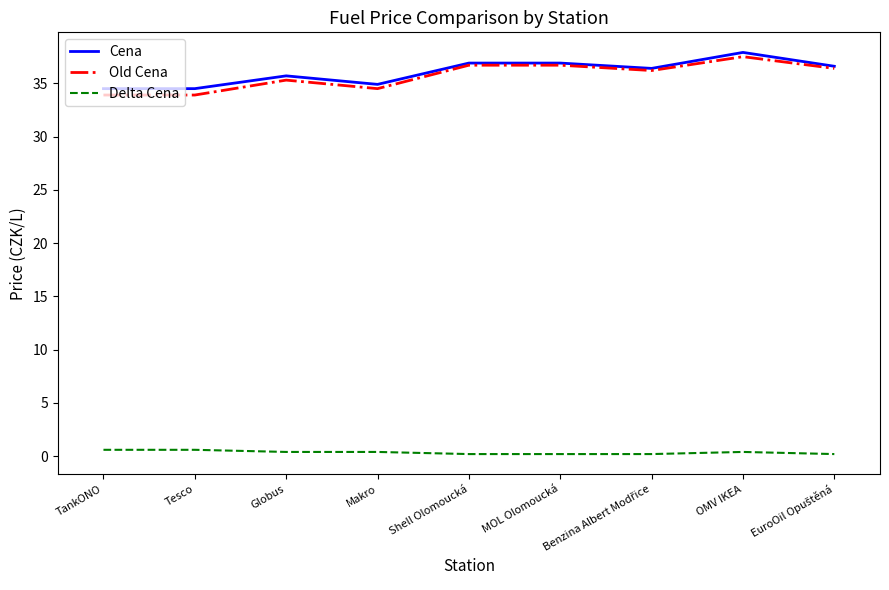

At which category is the sum across all series the highest?

OMV IKEA